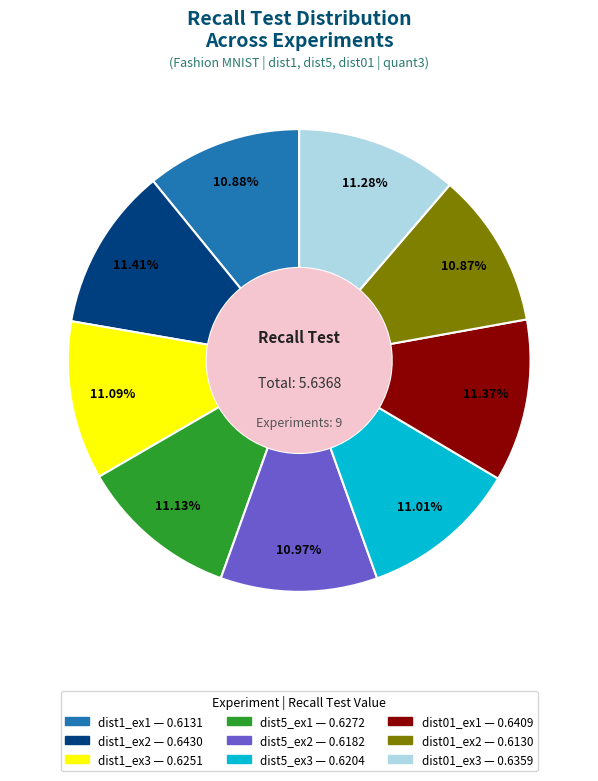

To the nearest percent, what is the combined percentage of dist5_ex2 and dist1_ex3?

22%